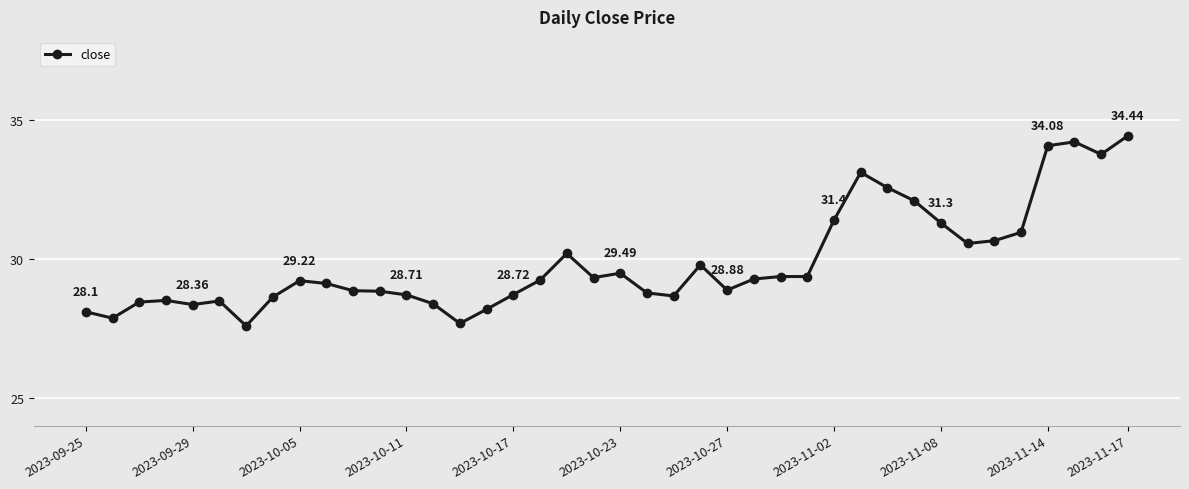

True or false: the data has more than 2 interior local peaks.

True